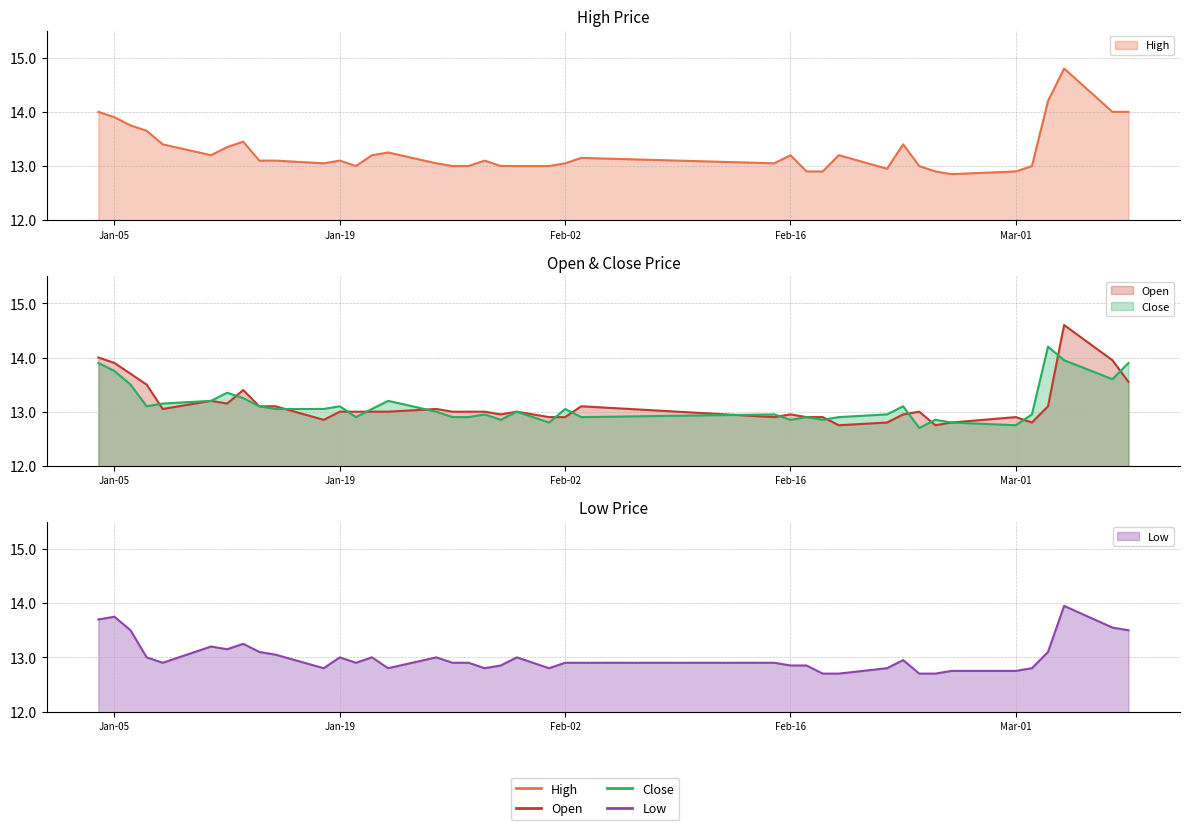

At Mar-01, list the series in order from largest to smallest.

High, Open, Close, Low